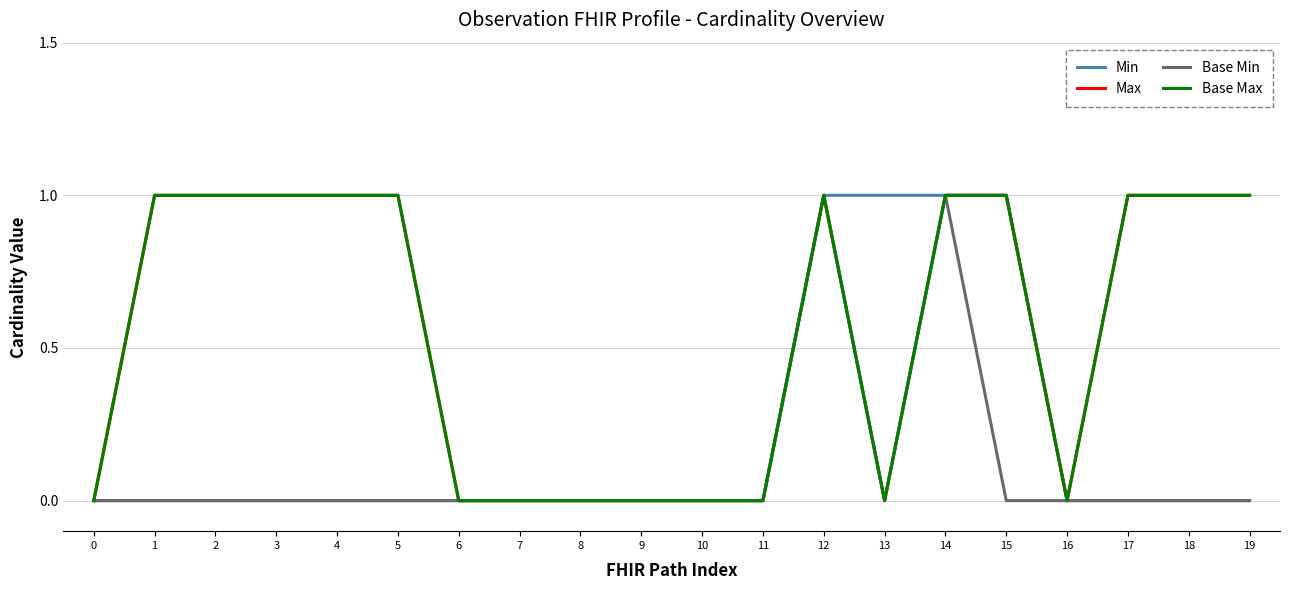

Which has a higher value, 14 or 5?

14